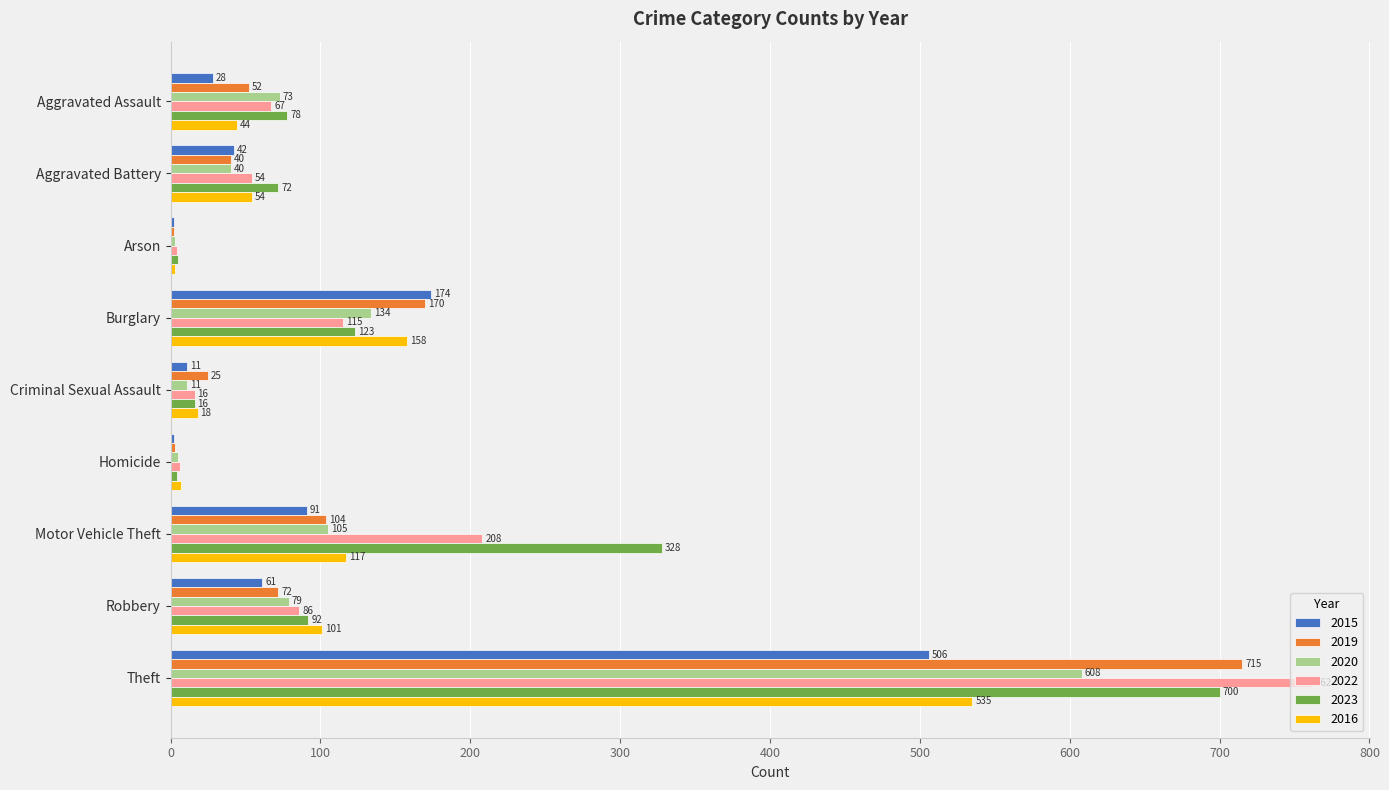

What is the total value across all series at Homicide?

27